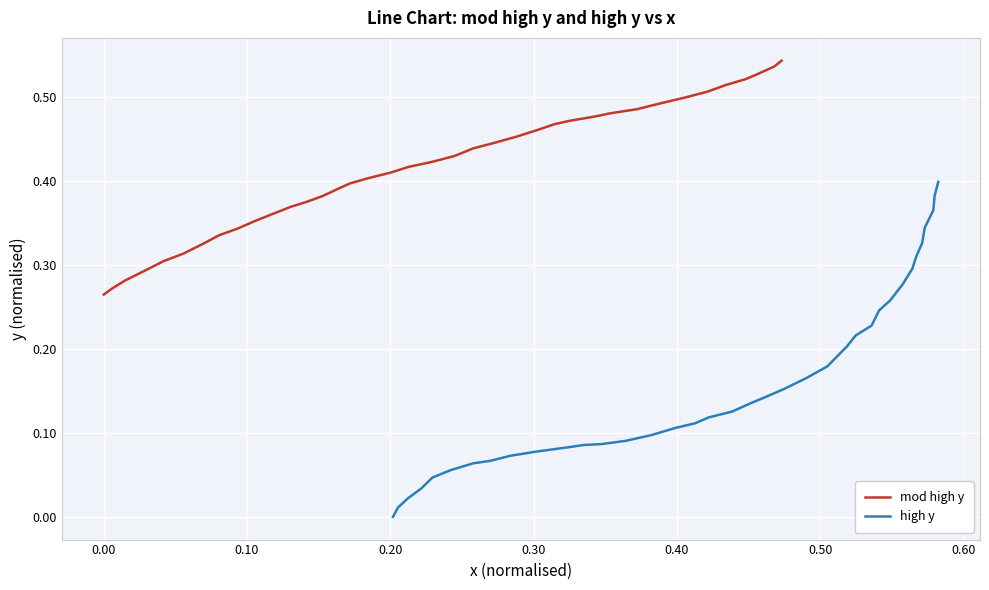

What is the label of the 3rd point from the left?

0.10